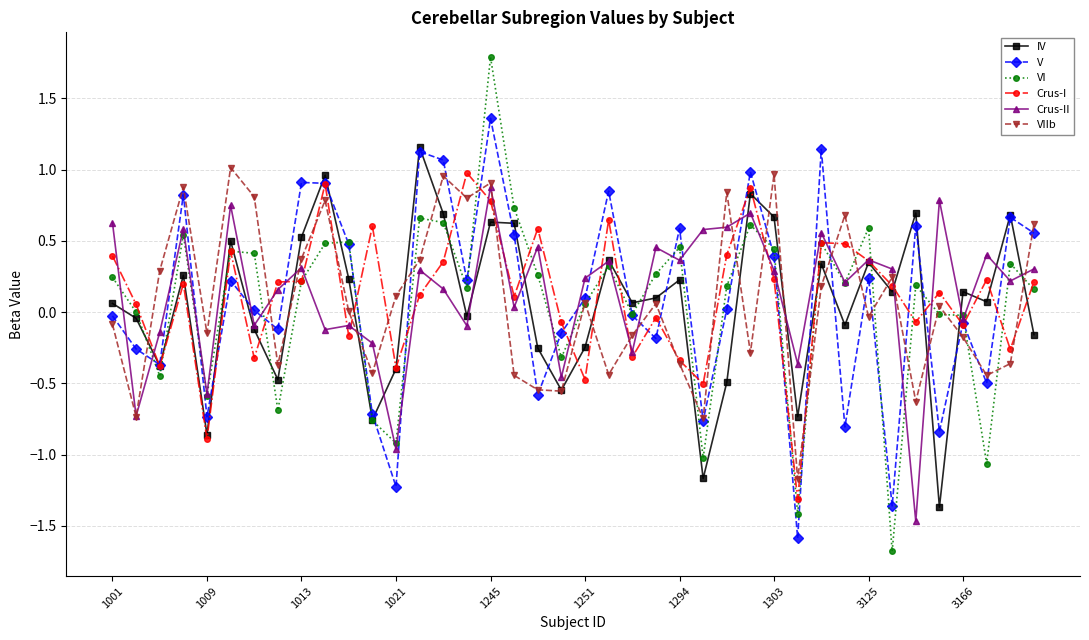

How many lines are shown in the chart?

6